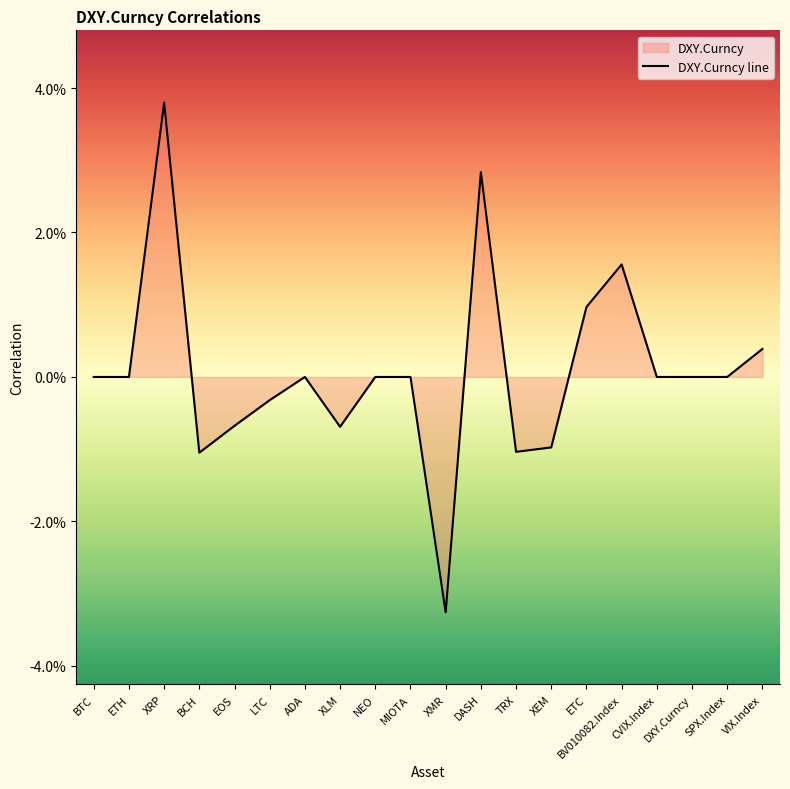

Which category has the highest value across all series?

XRP